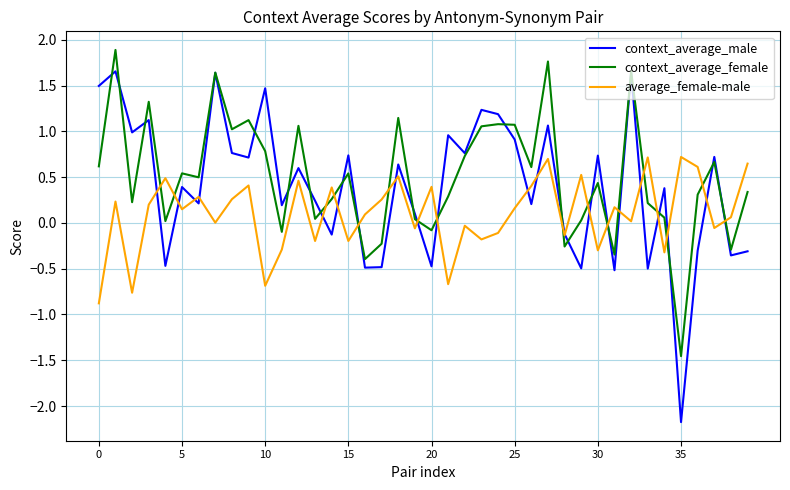

What are all the series names shown in the legend?

context_average_male, context_average_female, average_female-male